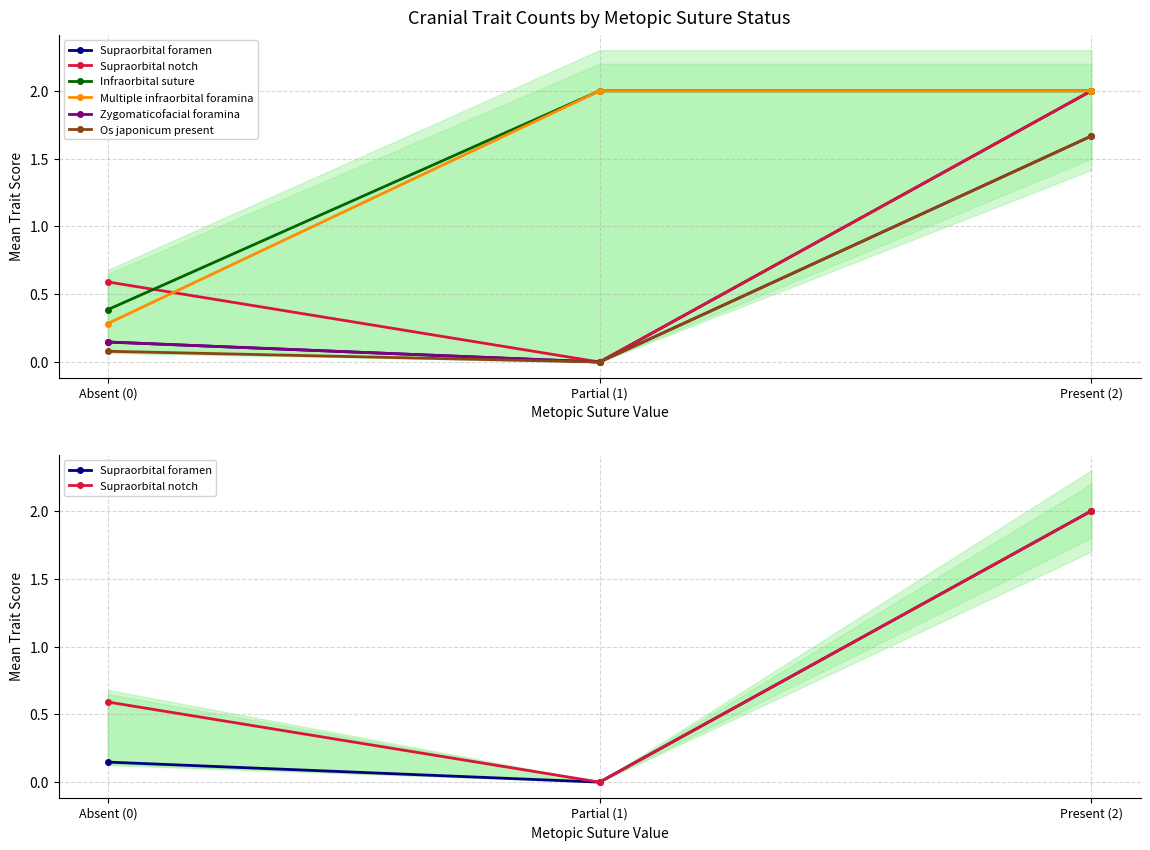

What is the difference between the highest and lowest values at Present (2)?

0.3